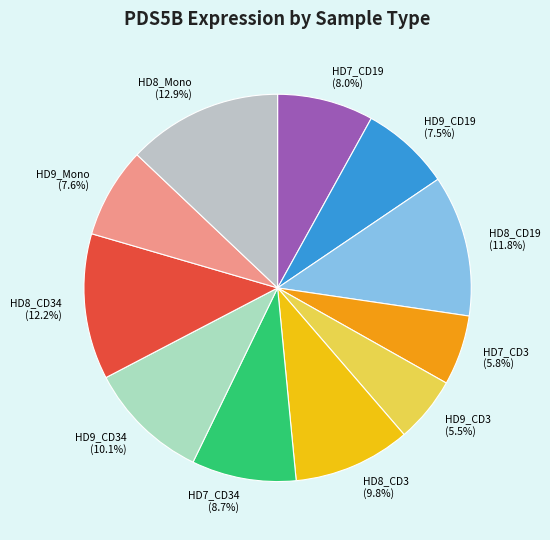

What is the largest slice in the pie chart?

HD8_Mono